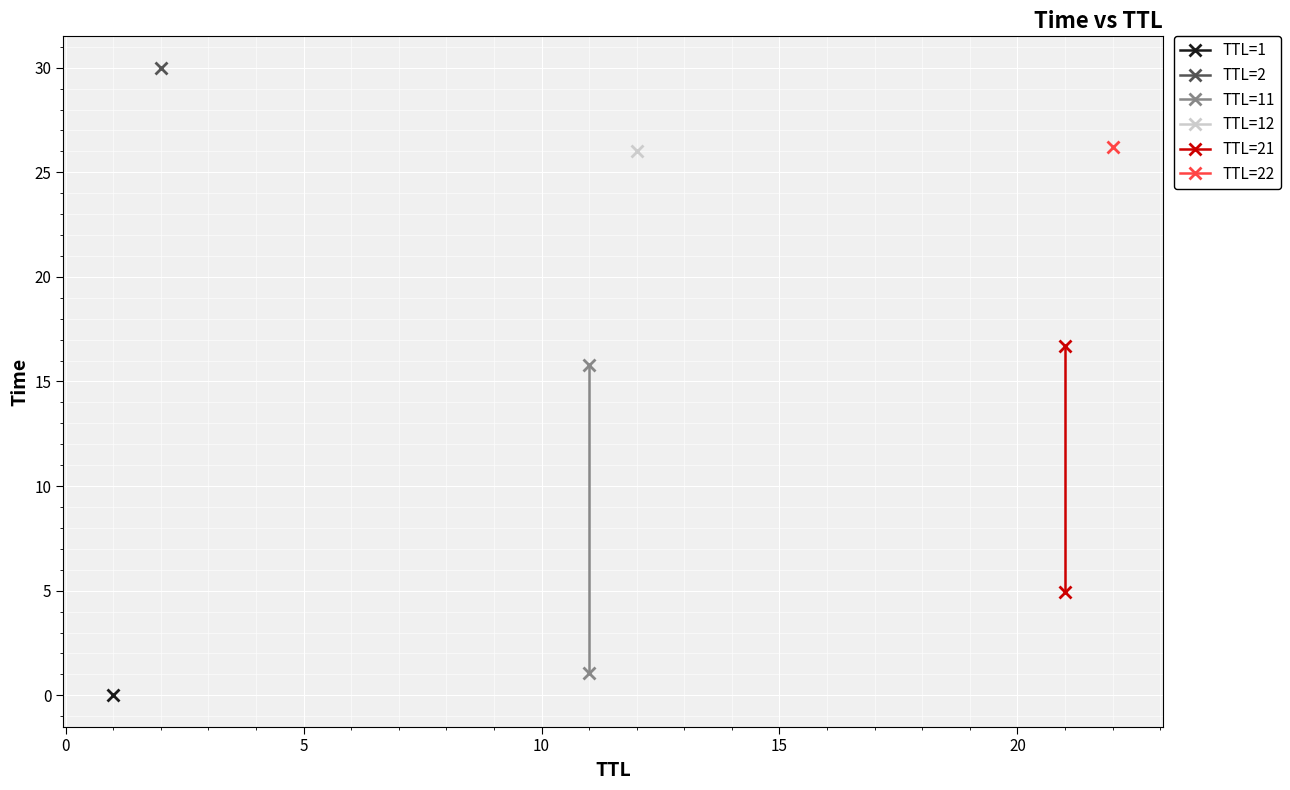

What is the average value of the TTL=21 series?

10.8